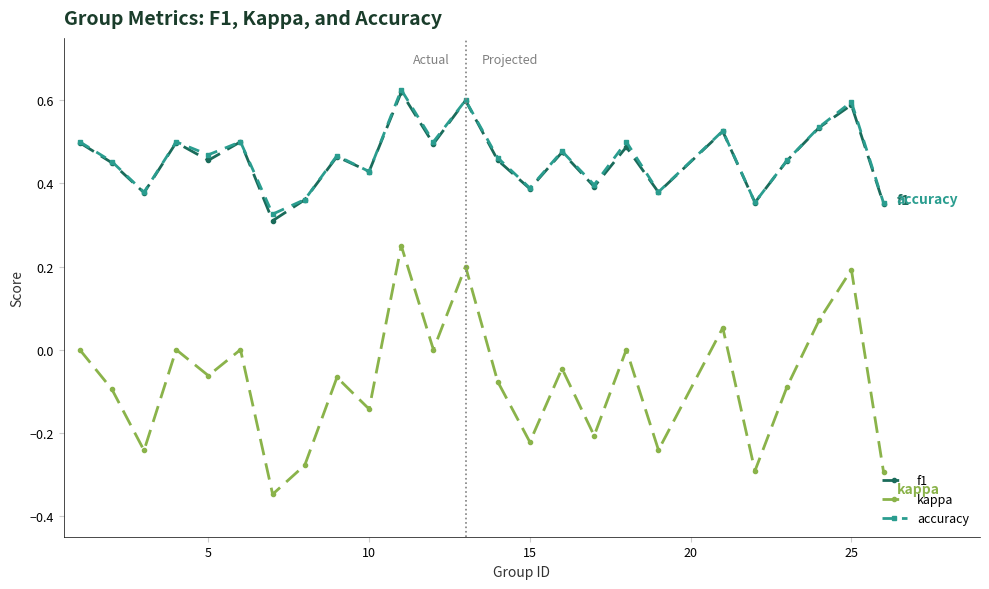

Which series has the widest spread of values?

kappa